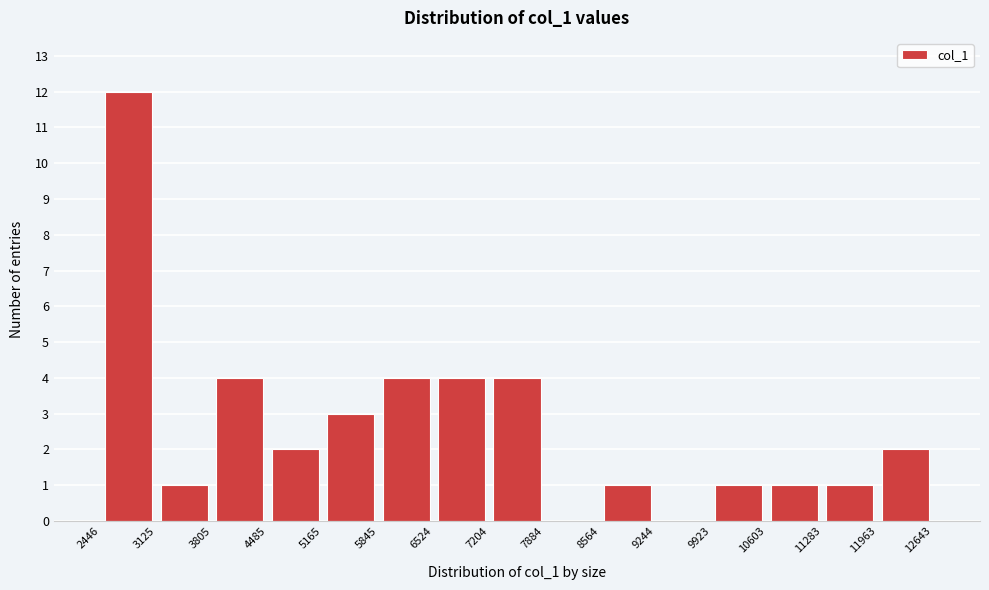

Over which range of the x-axis is the bar tallest?

2446 to 3125